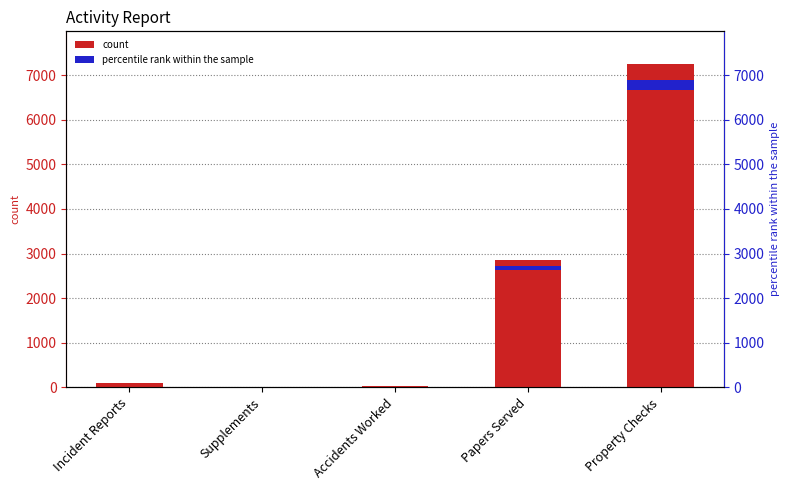

List the labels in order of value, smallest first.

Supplements, Accidents Worked, Incident Reports, Papers Served, Property Checks